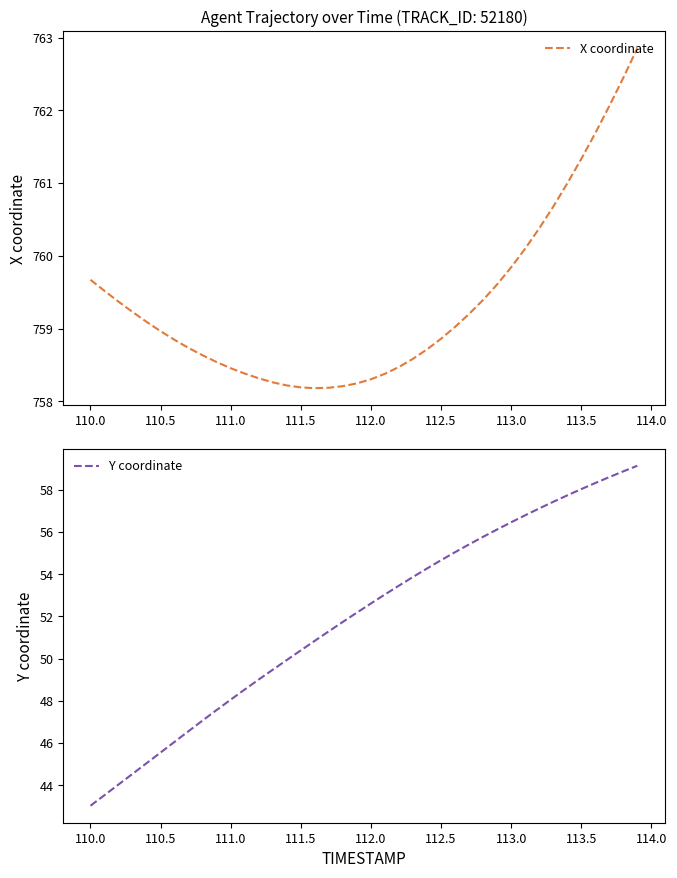

True or false: Y coordinate and X coordinate intersect in this chart.

False